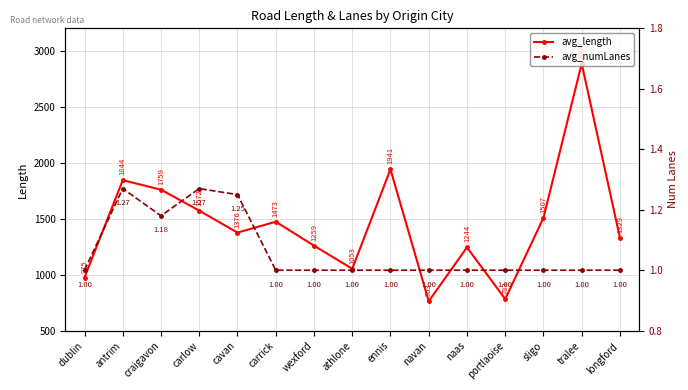

True or false: avg_numLanes has a value of 1.0 at athlone.

True